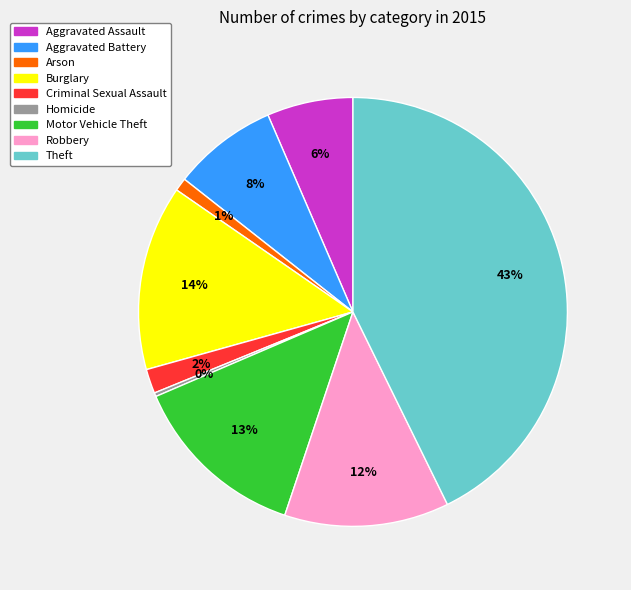

Rank the categories by value from lowest to highest.

Homicide, Arson, Criminal Sexual Assault, Aggravated Assault, Aggravated Battery, Robbery, Motor Vehicle Theft, Burglary, Theft